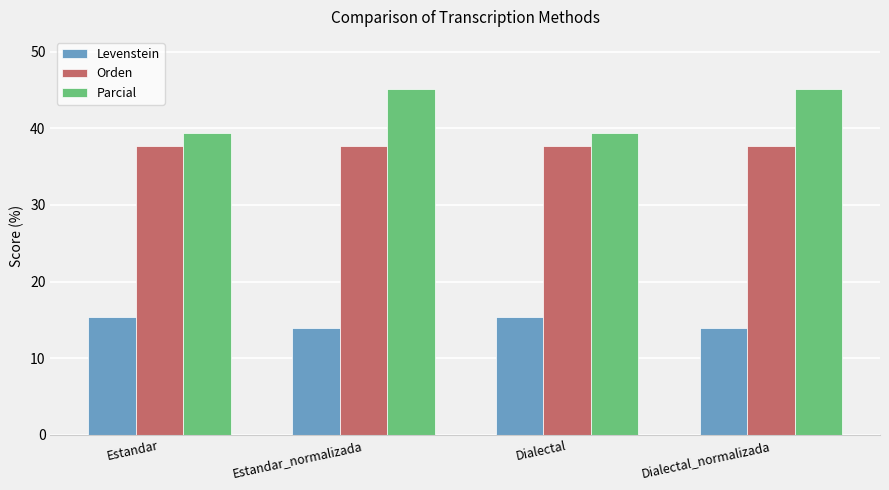

Where does the Levenstein series first go above 15?

Estandar